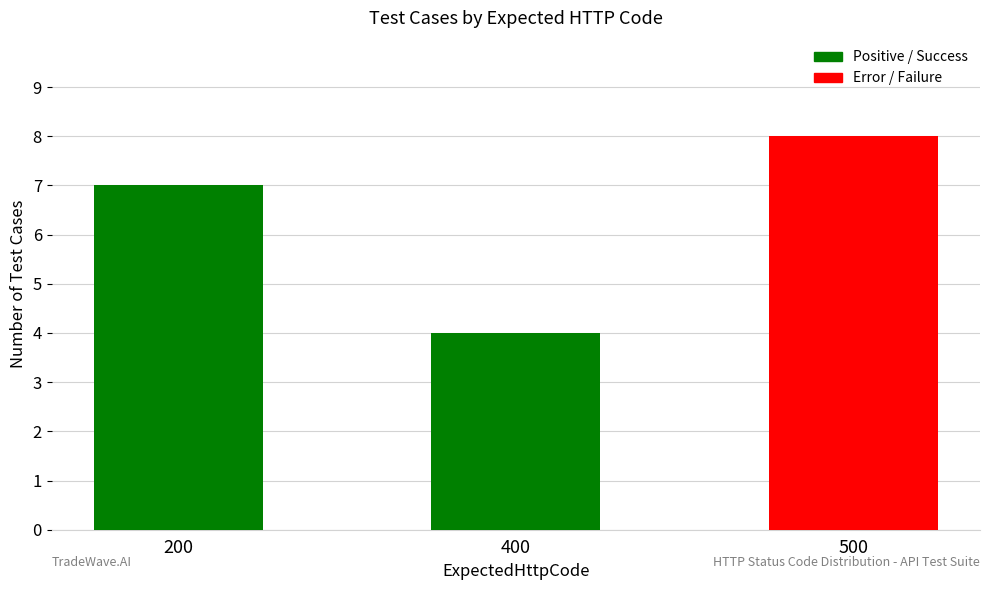

How many series are shown in this chart?

1